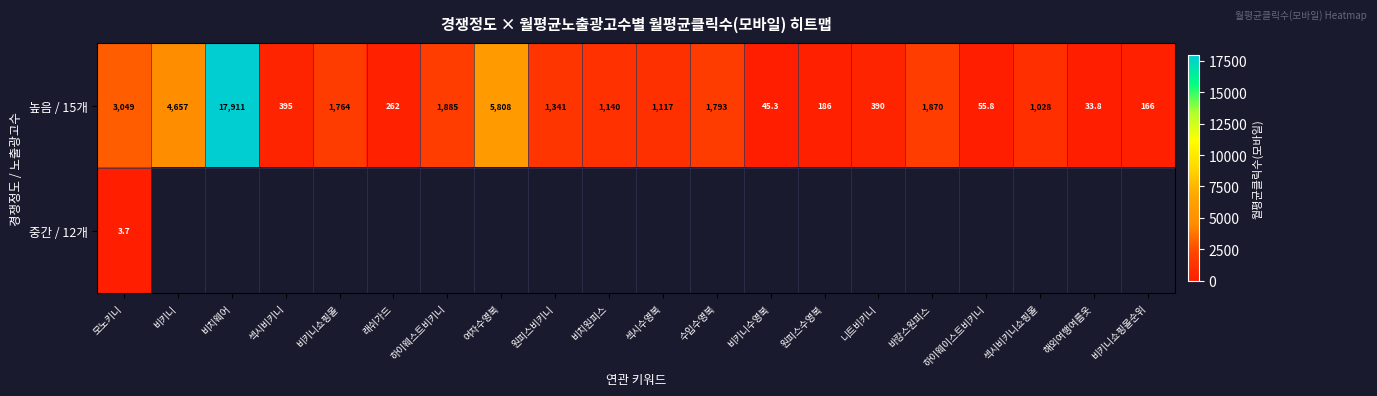

What is the difference between the 높음 / 15개 values at 비치원피스 and 해외여행여름옷?

1106.2